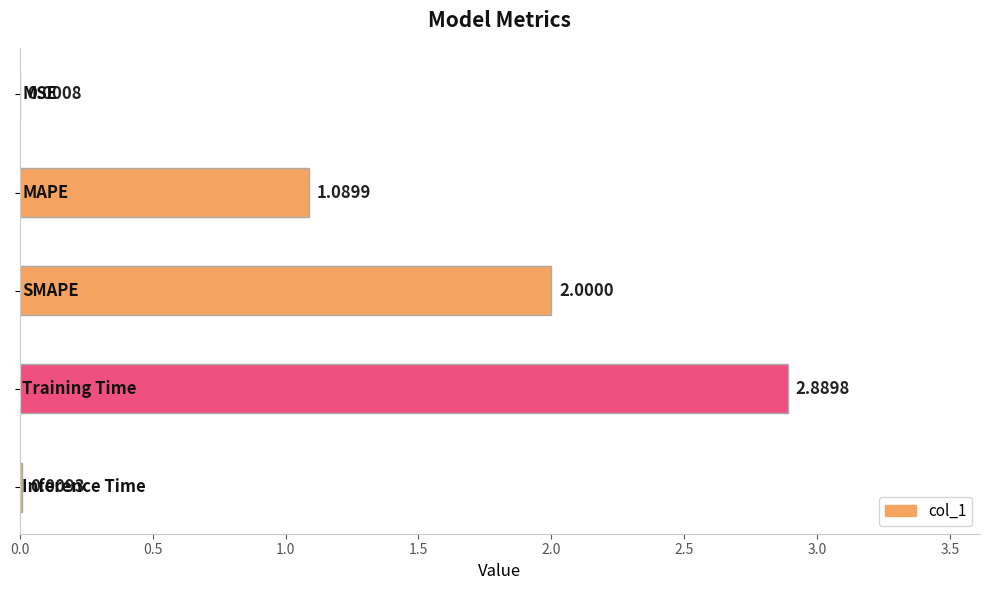

Are the bars horizontal?

Yes